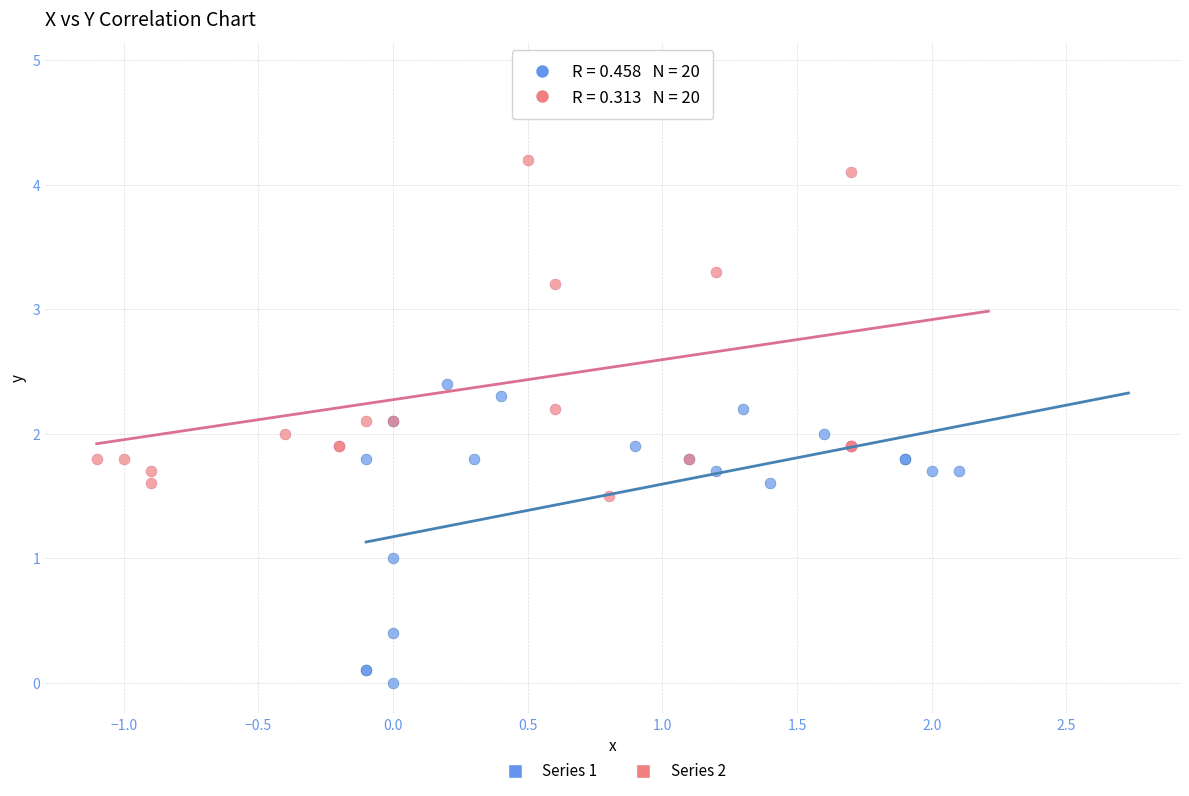

Which series has the widest spread of Y values?

Series 2